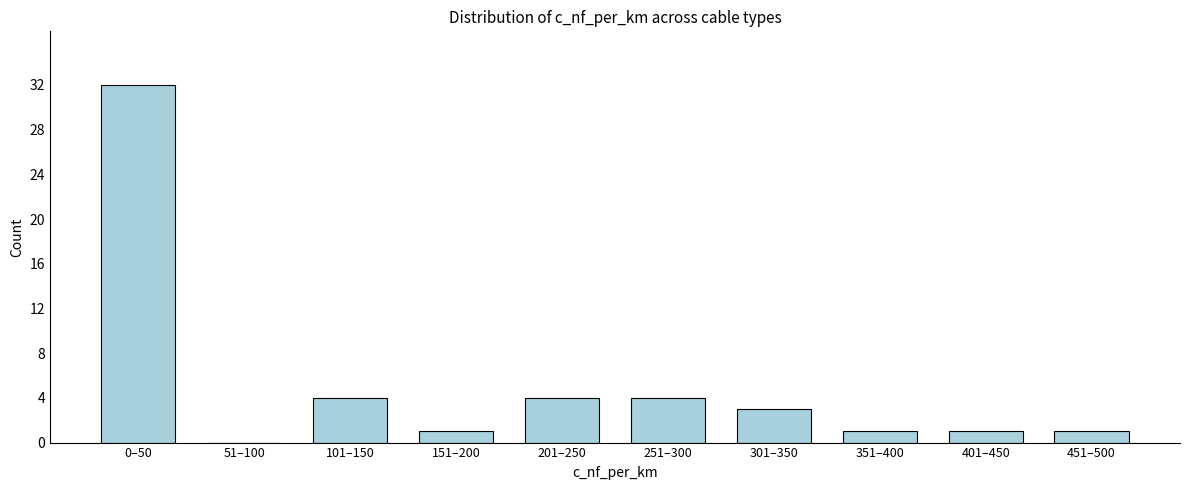

Reading left to right, extract all data points from this chart.

0–50=32	51–100=0	101–150=4	151–200=1	201–250=4	251–300=4	301–350=3	351–400=1	401–450=1	451–500=1